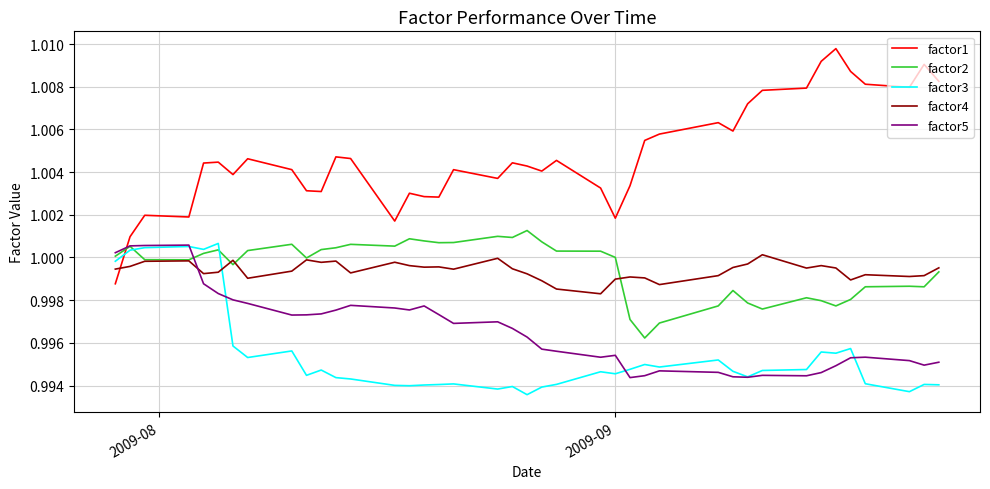

Count the number of categories in the chart.

40